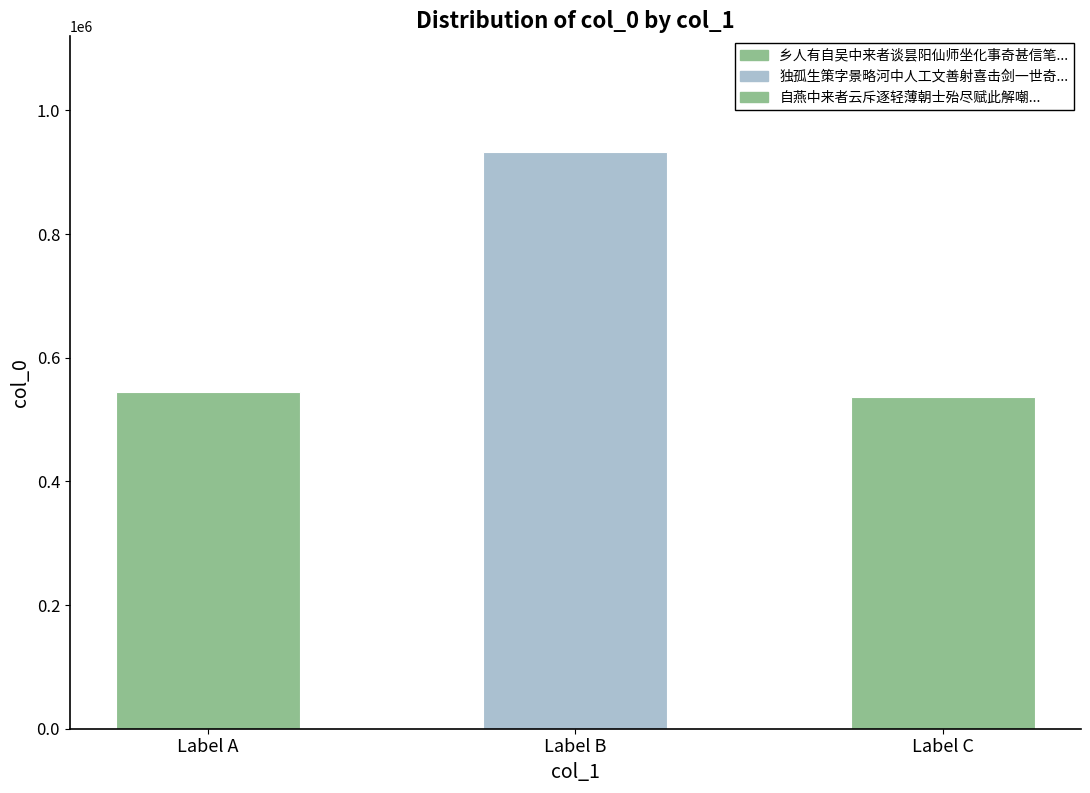

What is the difference between the values at 独孤生策字景略河中人工文善射喜击剑一世奇士也有自峡中来者言其死于忠涪间感涕赋诗 and 自燕中来者云斥逐轻薄朝士殆尽赋此解嘲?

396407